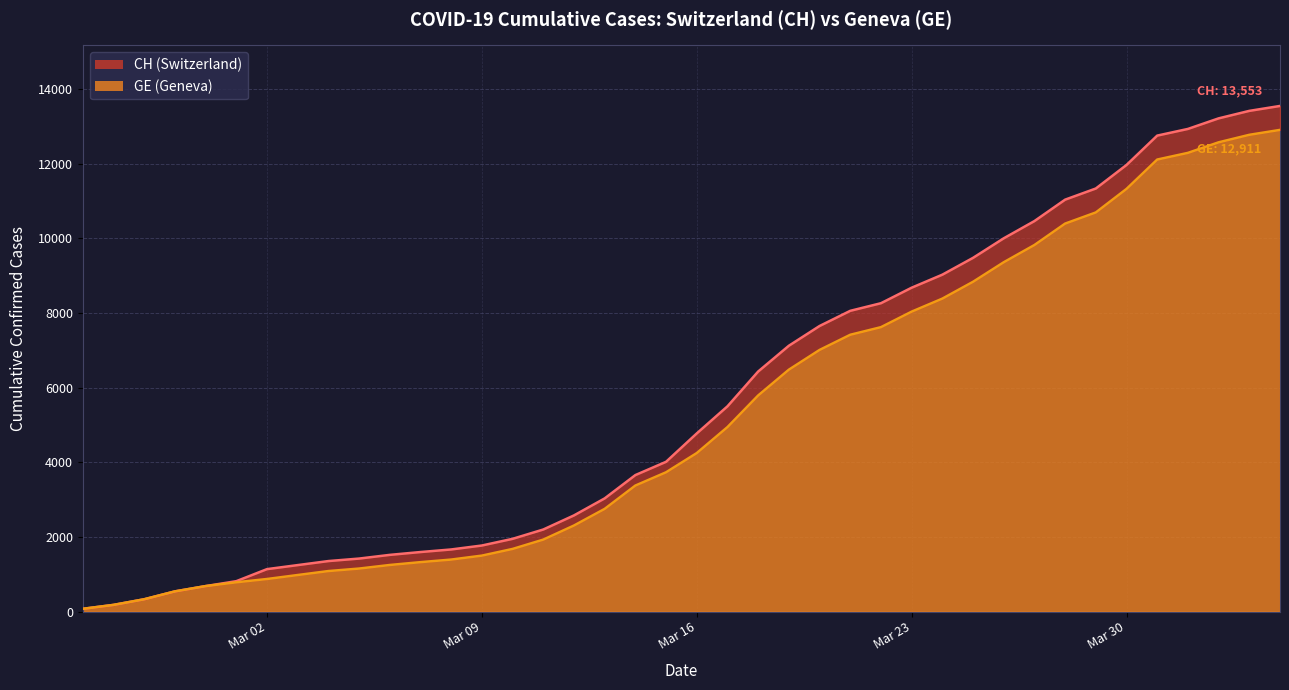

Count the number of categories in the chart.

40